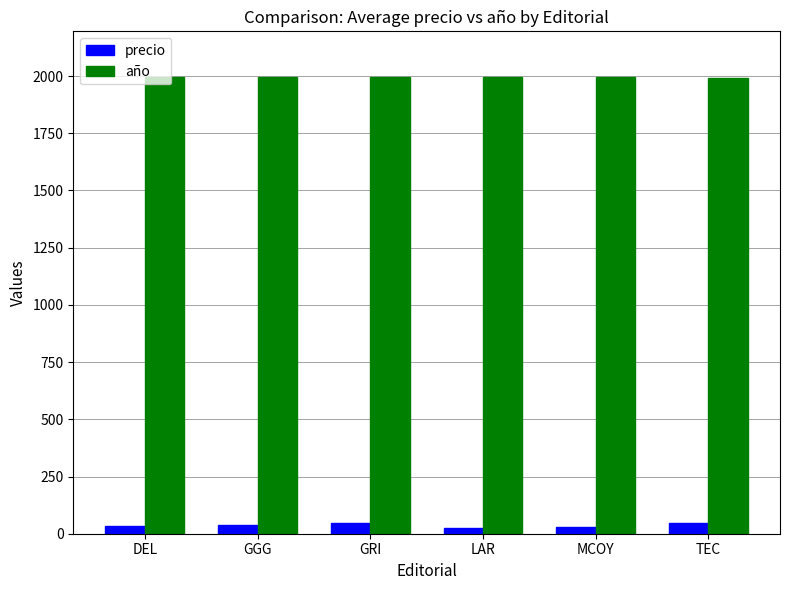

Rank the series at LAR from lowest to highest value.

precio, año